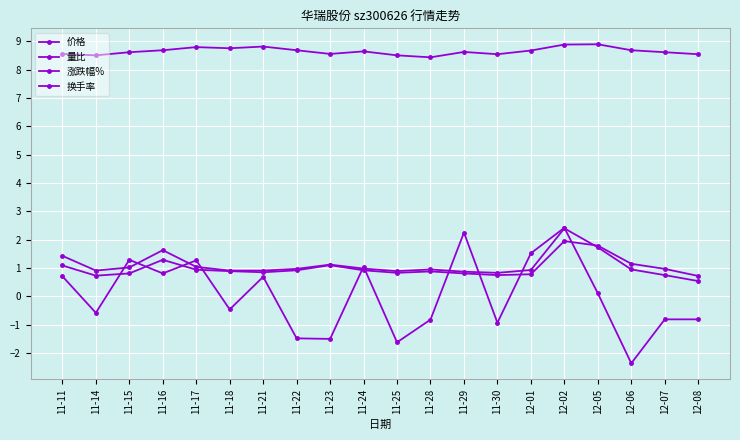

The 换手率 series shows 0.9 at 11-24. True or false?

True